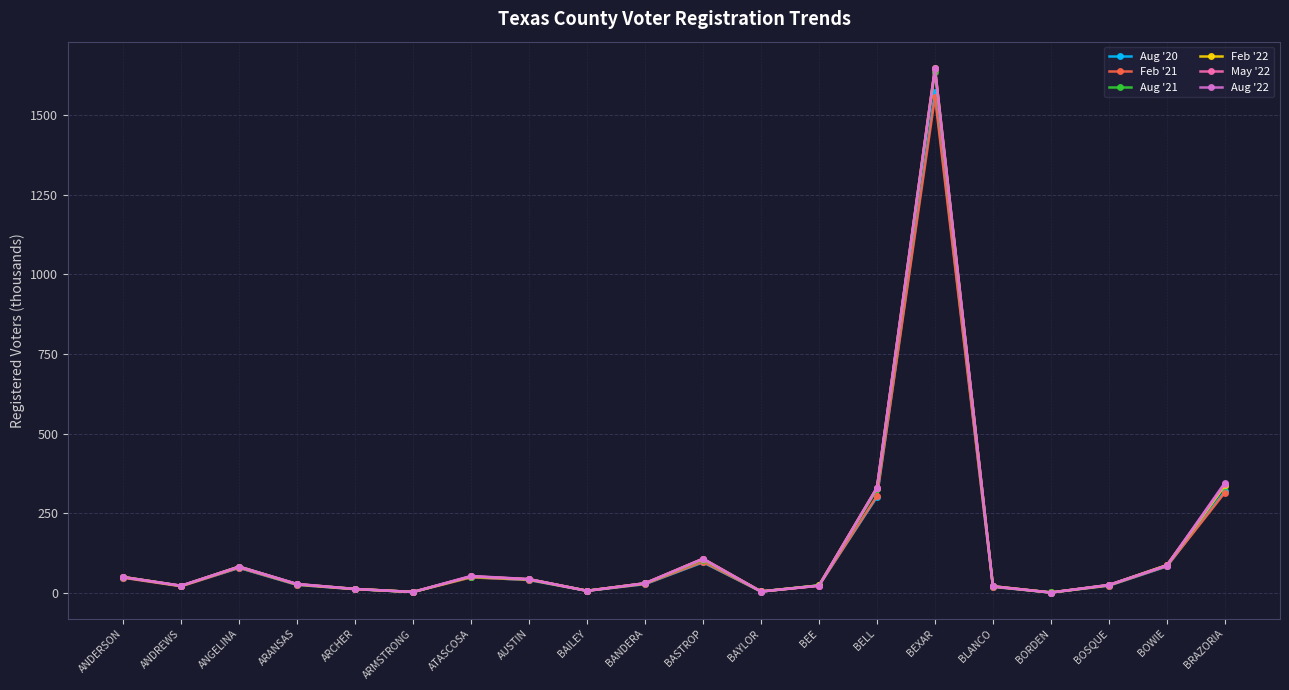

Is it true that Feb '22 equals 51.6 at ATASCOSA?

True